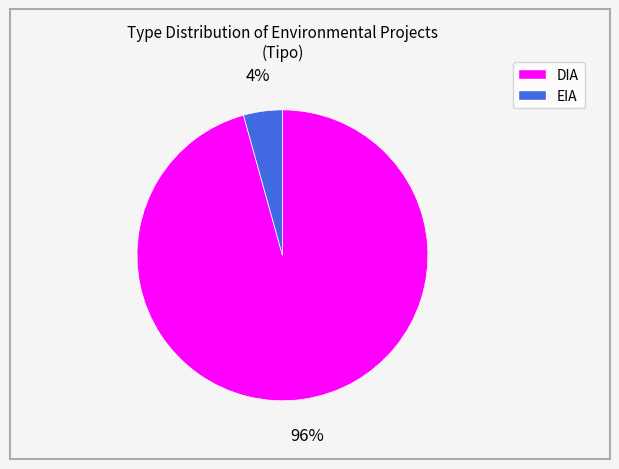

To the nearest percent, what portion does DIA represent?

96%